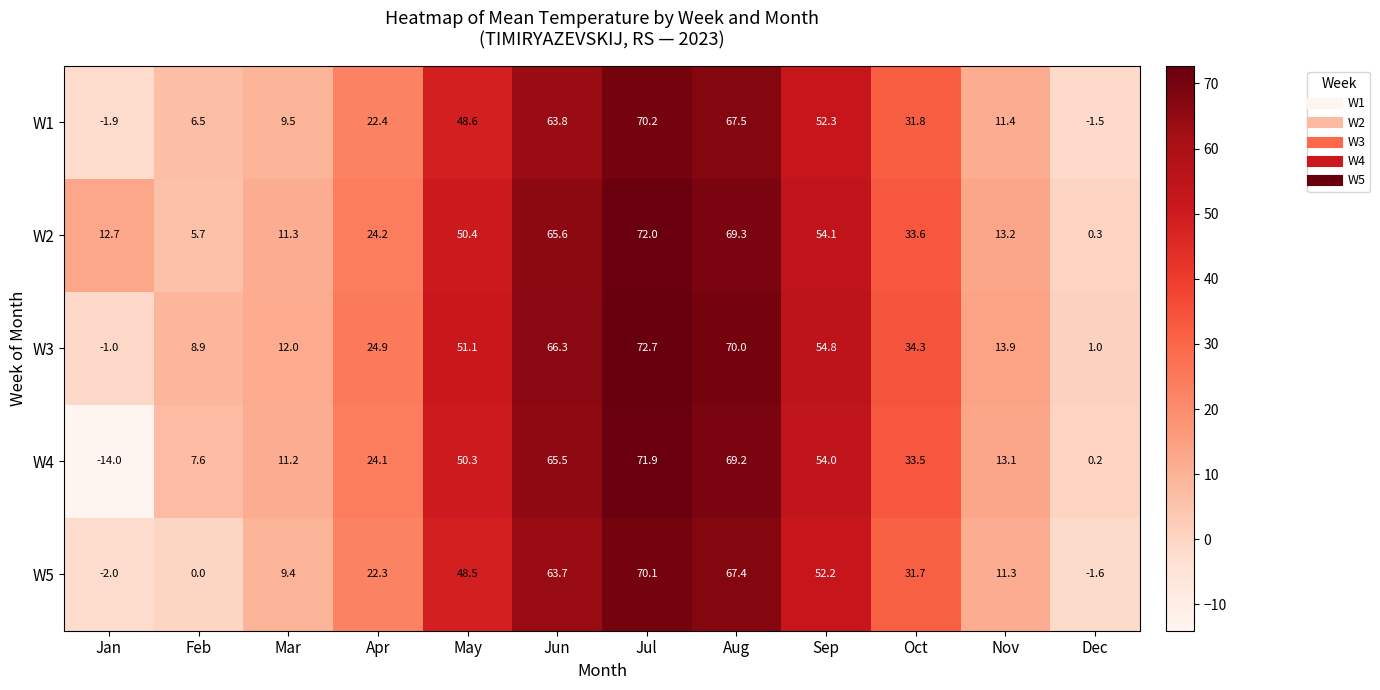

What is the difference between the highest and lowest values at Oct?

2.6